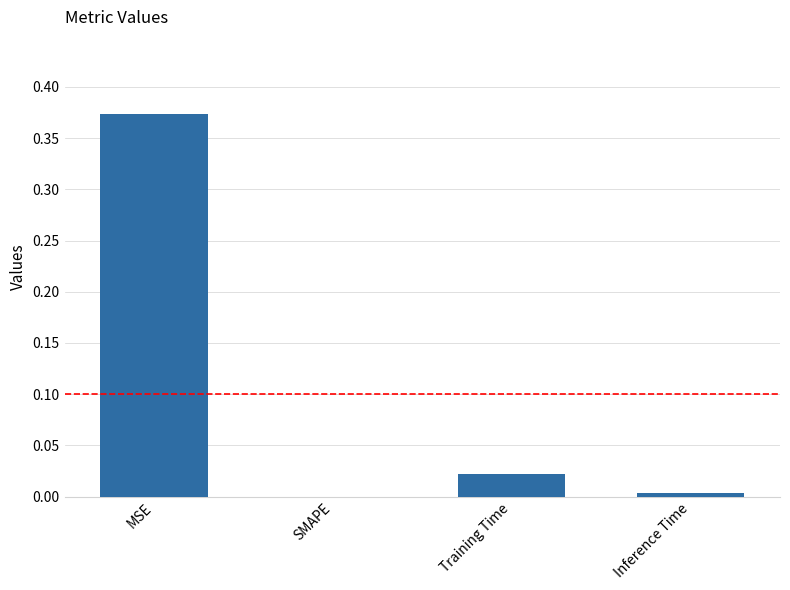

True or false: the data shows 0.0 at Inference Time.

True